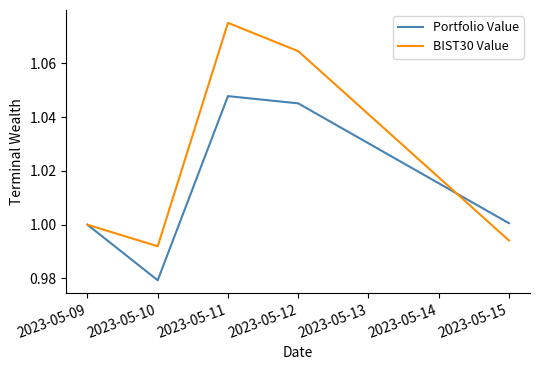

The value of Portfolio Value at 2023-05-11 is 1.0. True or false?

True